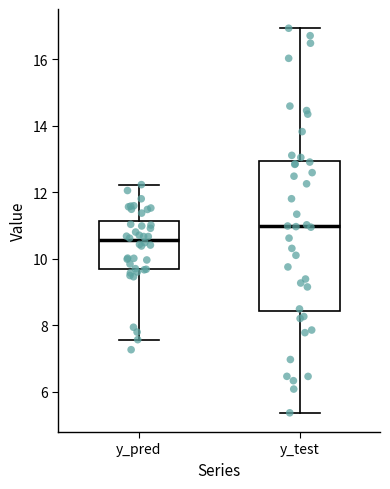

Reading left to right, read every box against the y-axis: the position of its median line, the range the box covers, and the ends of its whiskers. The values are not printed on the chart, so give them approximately, as read against the axis.

y_pred: median 10.6, box 9.6 to 11.2, whiskers 7.6 to 12.2
y_test: median 11.0, box 8.4 to 13.0, whiskers 5.4 to 17.0